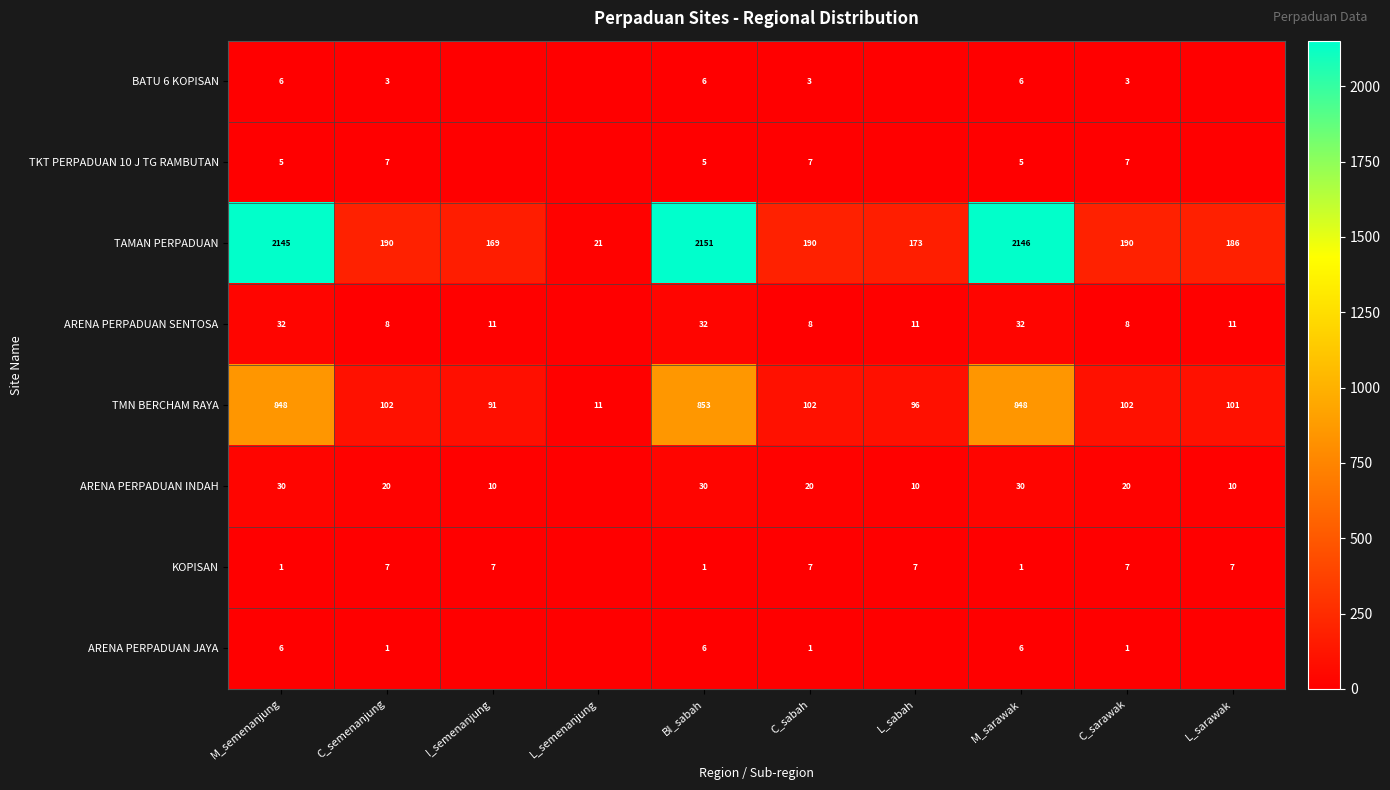

What is the difference between the maximum and minimum values in the TMN BERCHAM RAYA series?

842